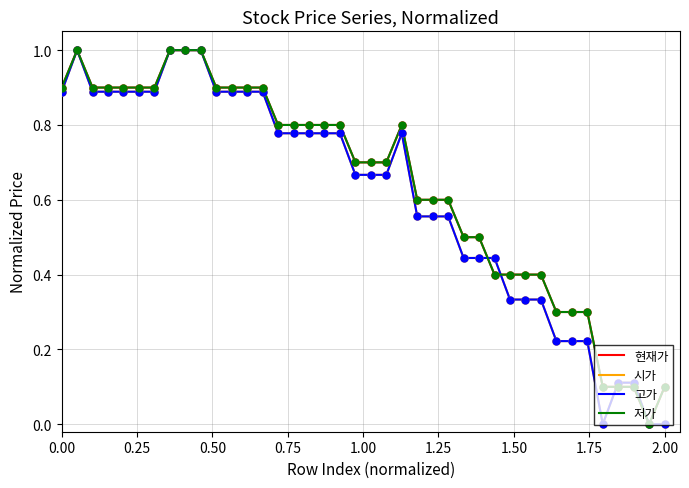

Is this an area chart (filled region under the line)?

No